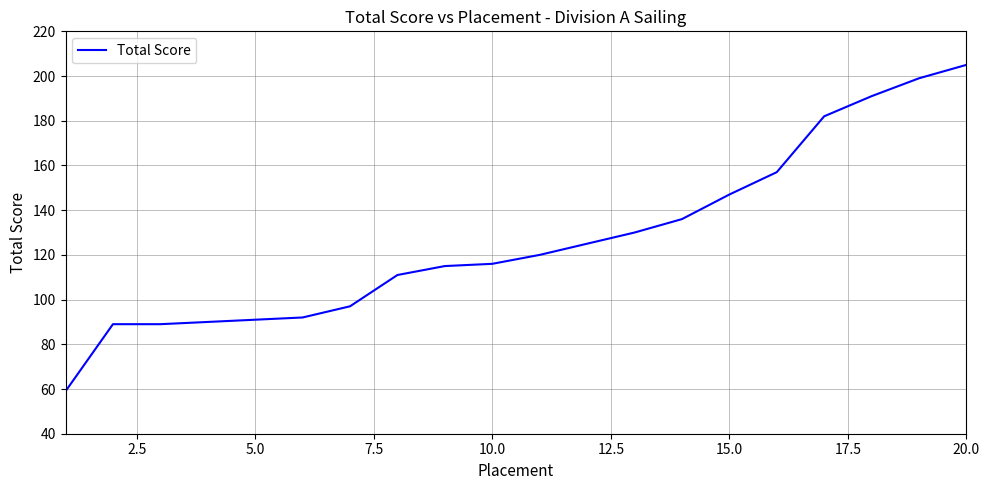

What is the greatest value displayed?

205